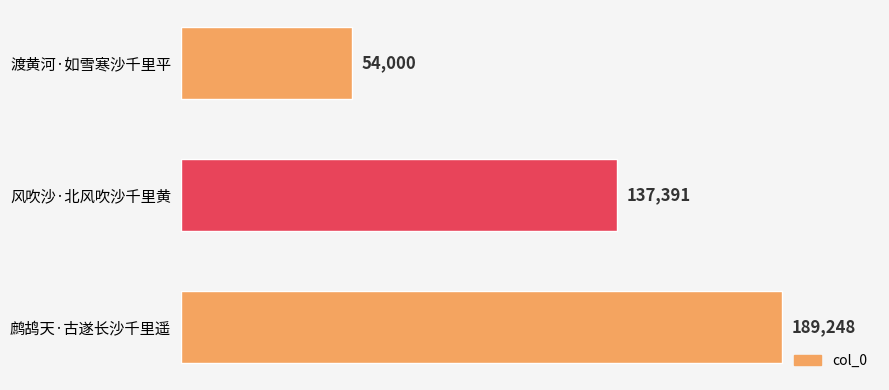

What is the change in value from 渡黄河·如雪寒沙千里平 to 风吹沙·北风吹沙千里黄?

+83391